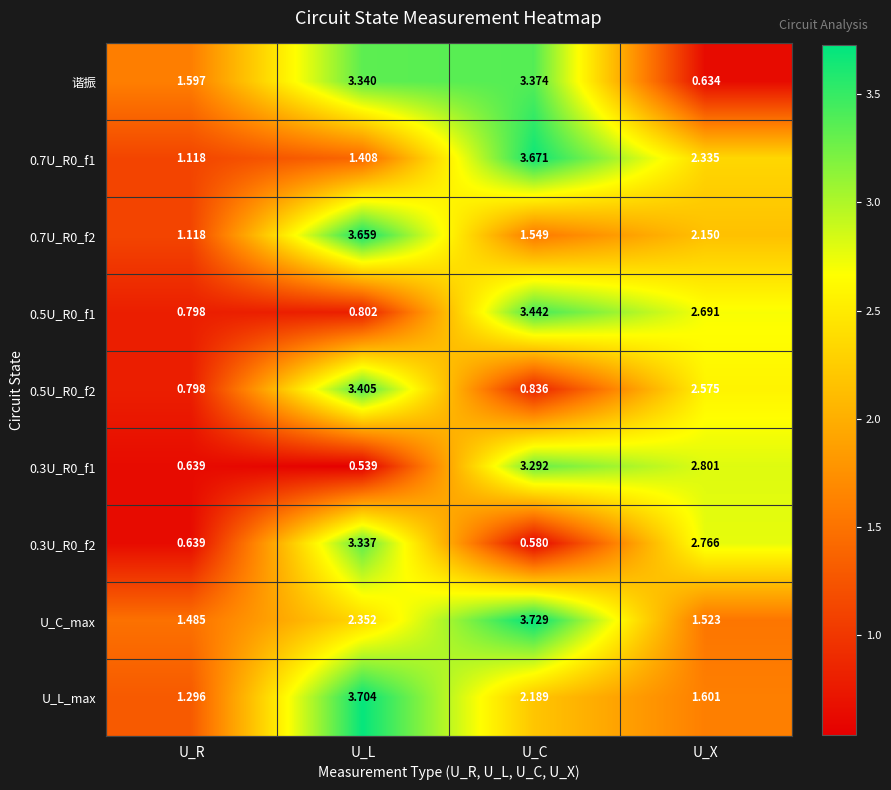

Is the value of U_L_max at U_C greater than the value of 0.7U_R0_f2 at U_C?

Yes